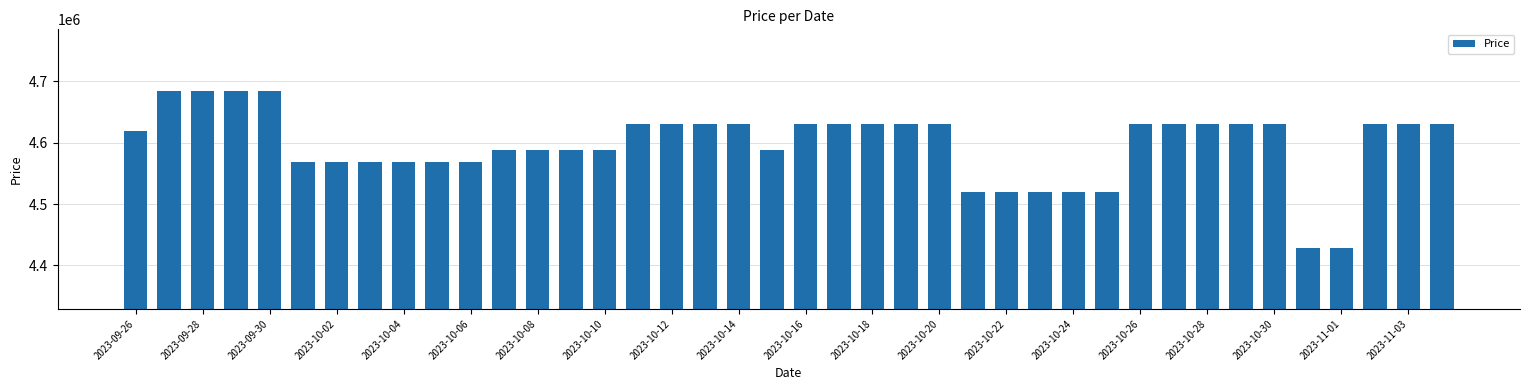

What is the smallest value displayed?

4429000